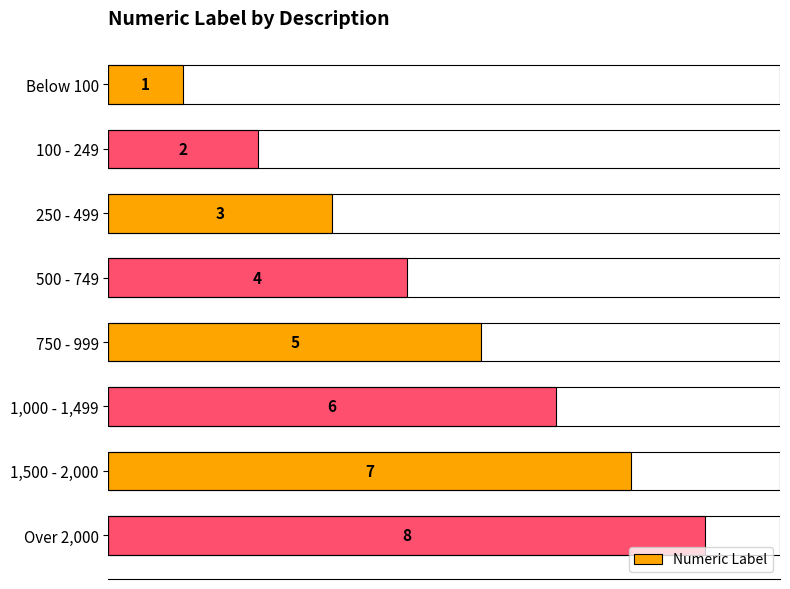

How many bars are there in total?

8